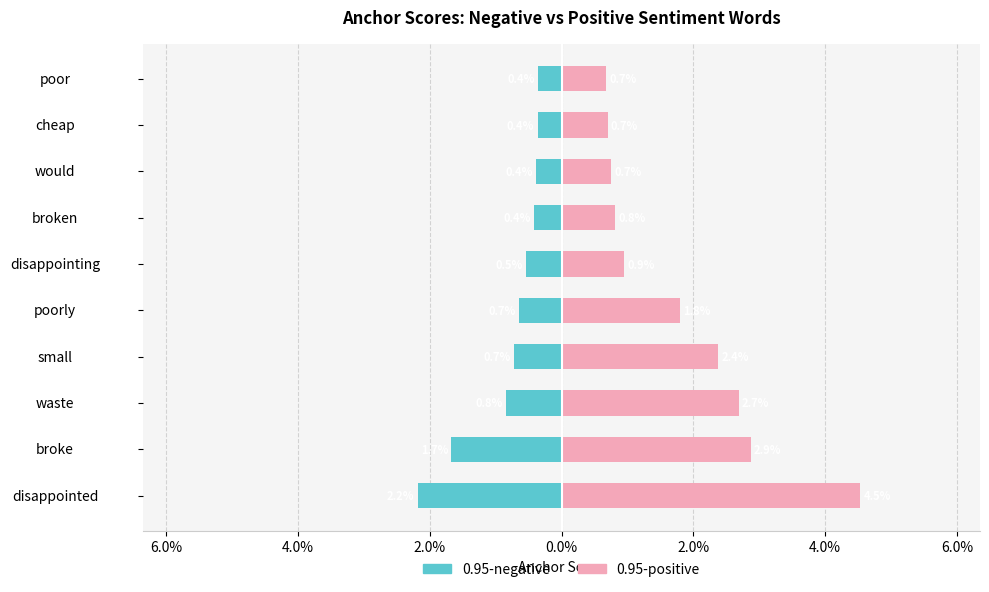

How many bars are there in total?

20